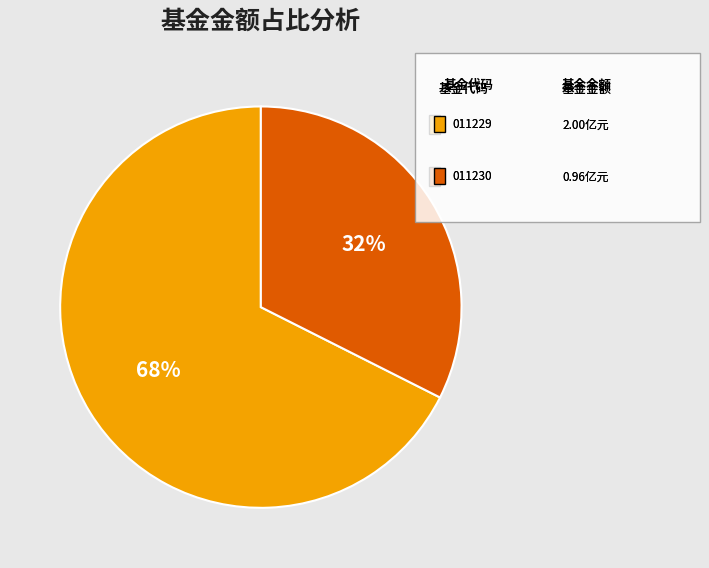

Does any single category account for the majority?

Yes